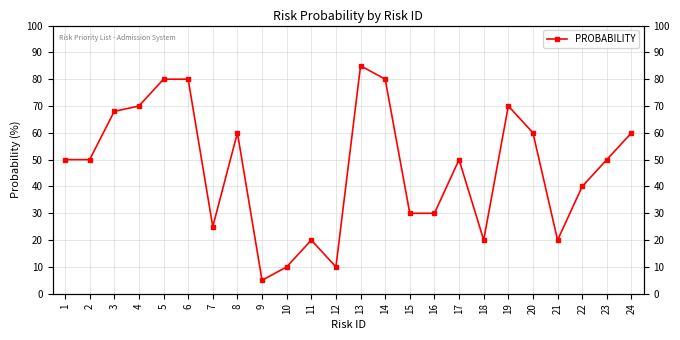

True or false: the data shows 95 at 8.

False